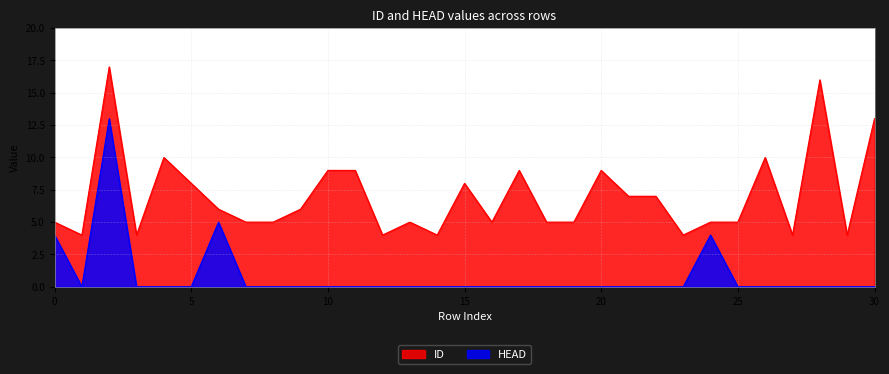

How many data points in HEAD are above 0?

4